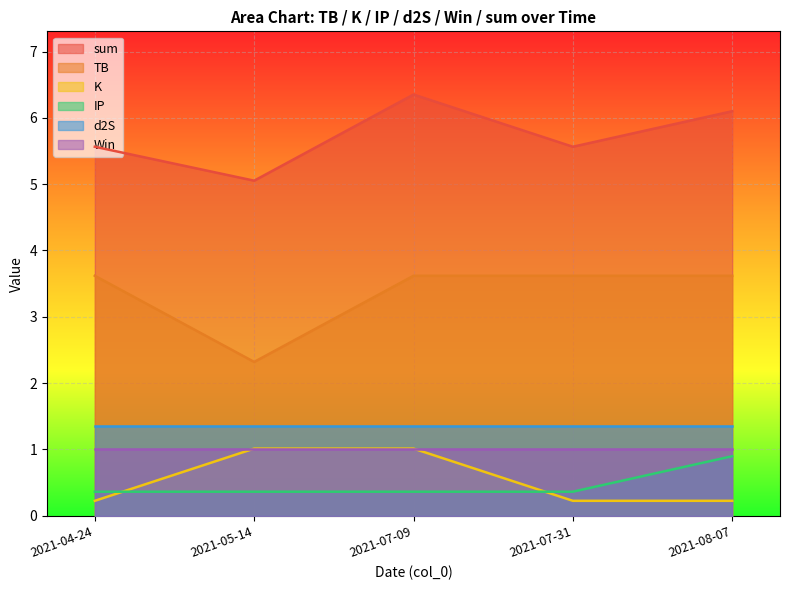

Between 2021-04-24 and 2021-05-14, which series saw the biggest shift?

TB